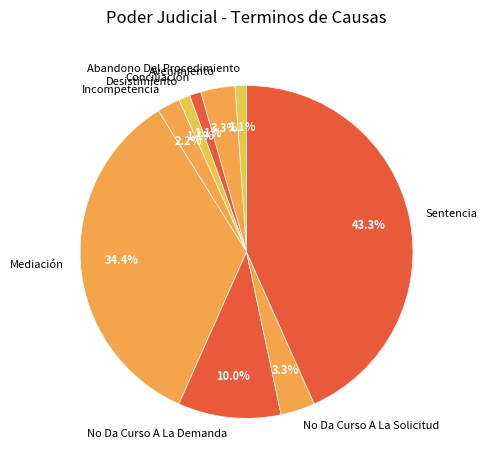

Is there a majority slice in this chart?

No